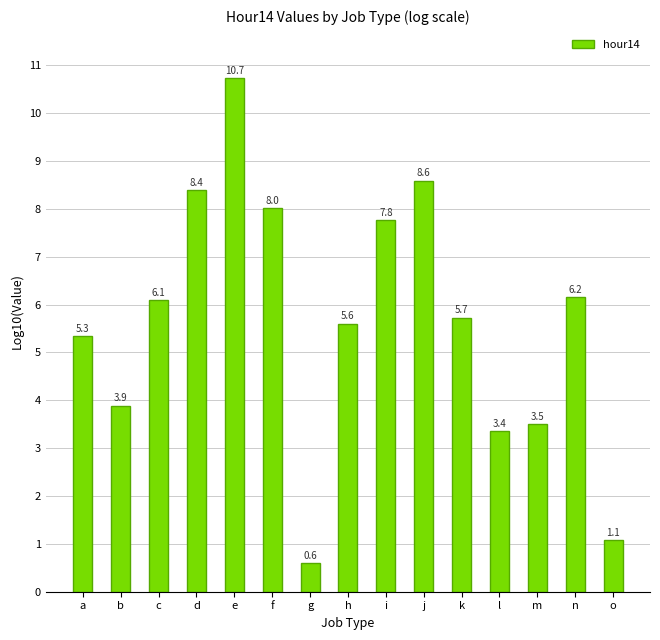

List the labels in order of value, smallest first.

g, o, l, m, b, a, h, k, c, n, i, f, d, j, e